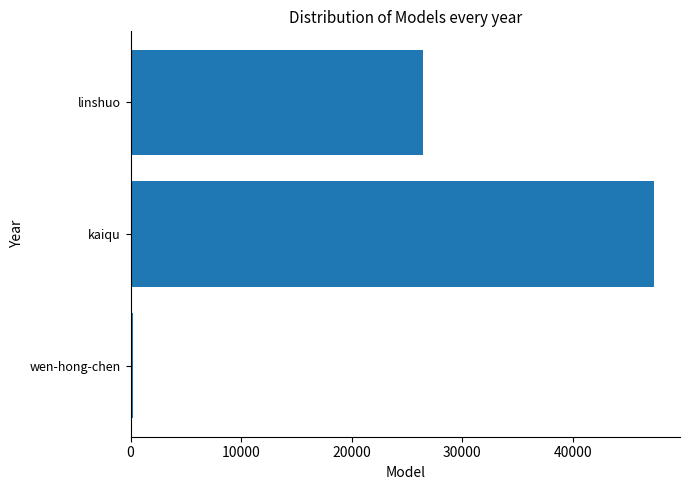

Which category has the highest value across all series?

kaiqu